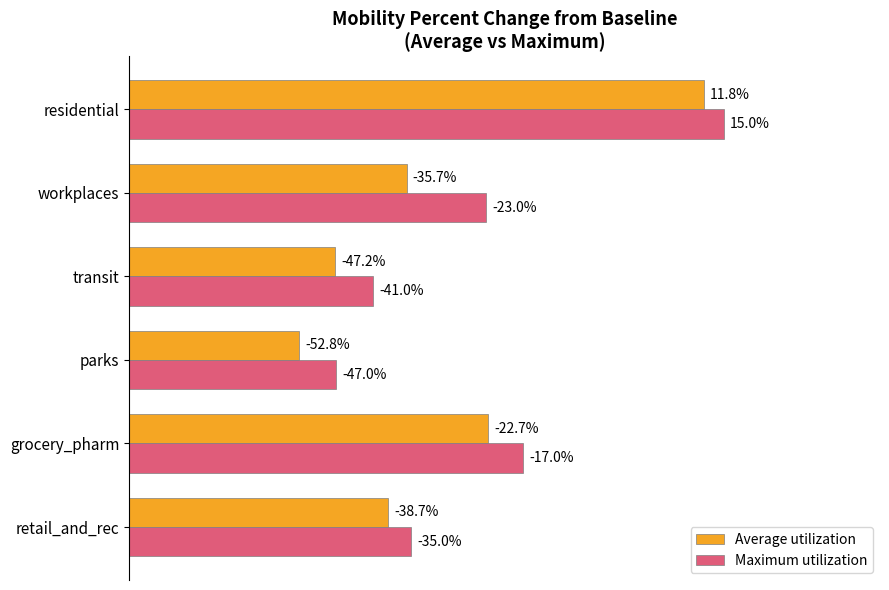

What are all the series names shown in the legend?

Average utilization, Maximum utilization